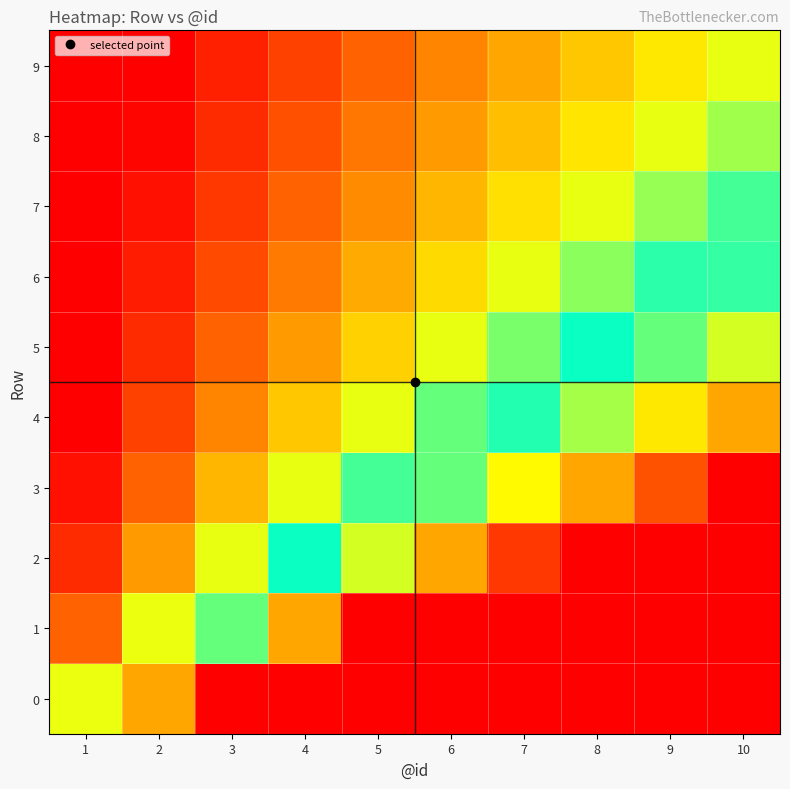

What is the smallest value displayed?

0.1